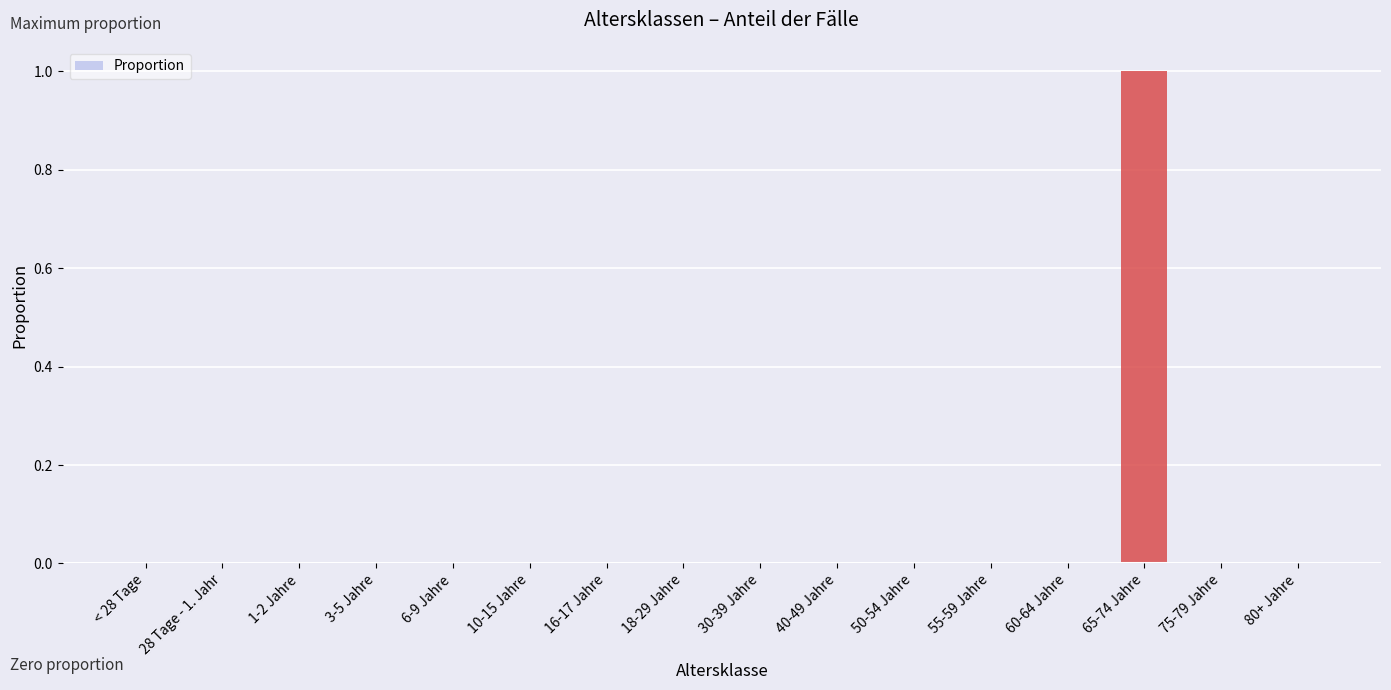

The chart shows a value of 0 at 6-9 Jahre. True or false?

True